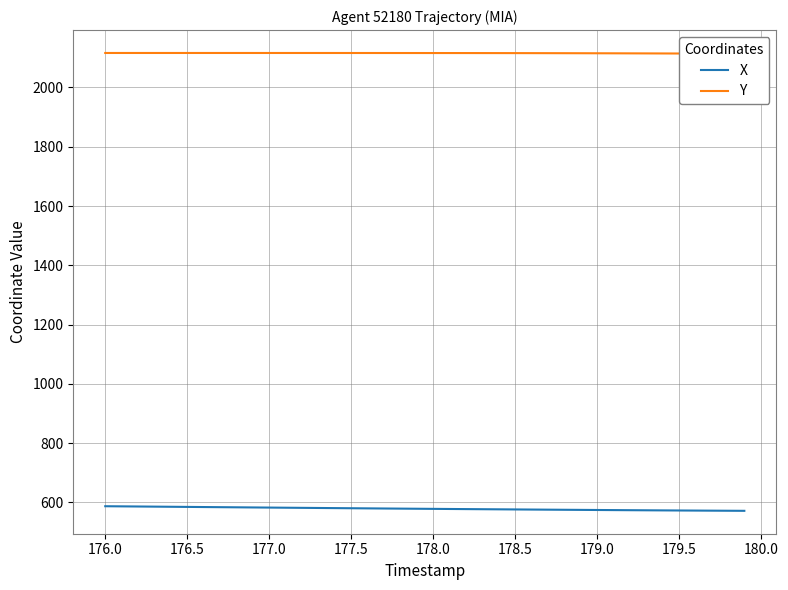

True or false: Y and X intersect in this chart.

False